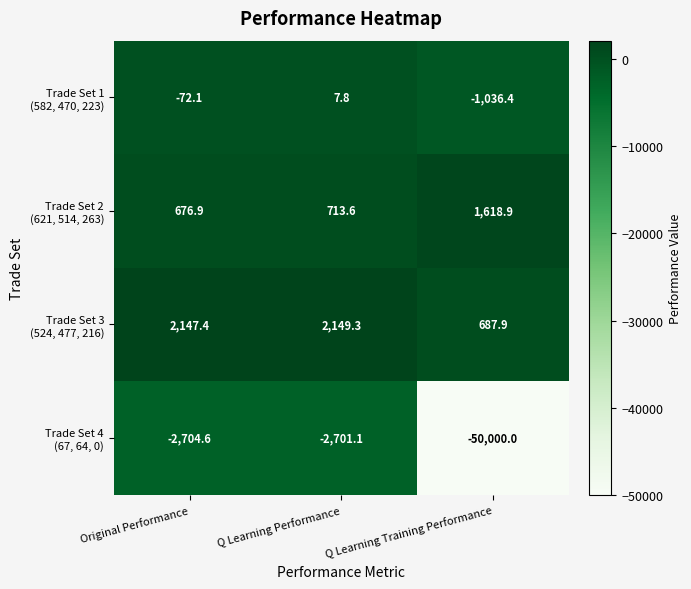

What is the difference between the highest and lowest values at Q Learning Performance?

4850.4